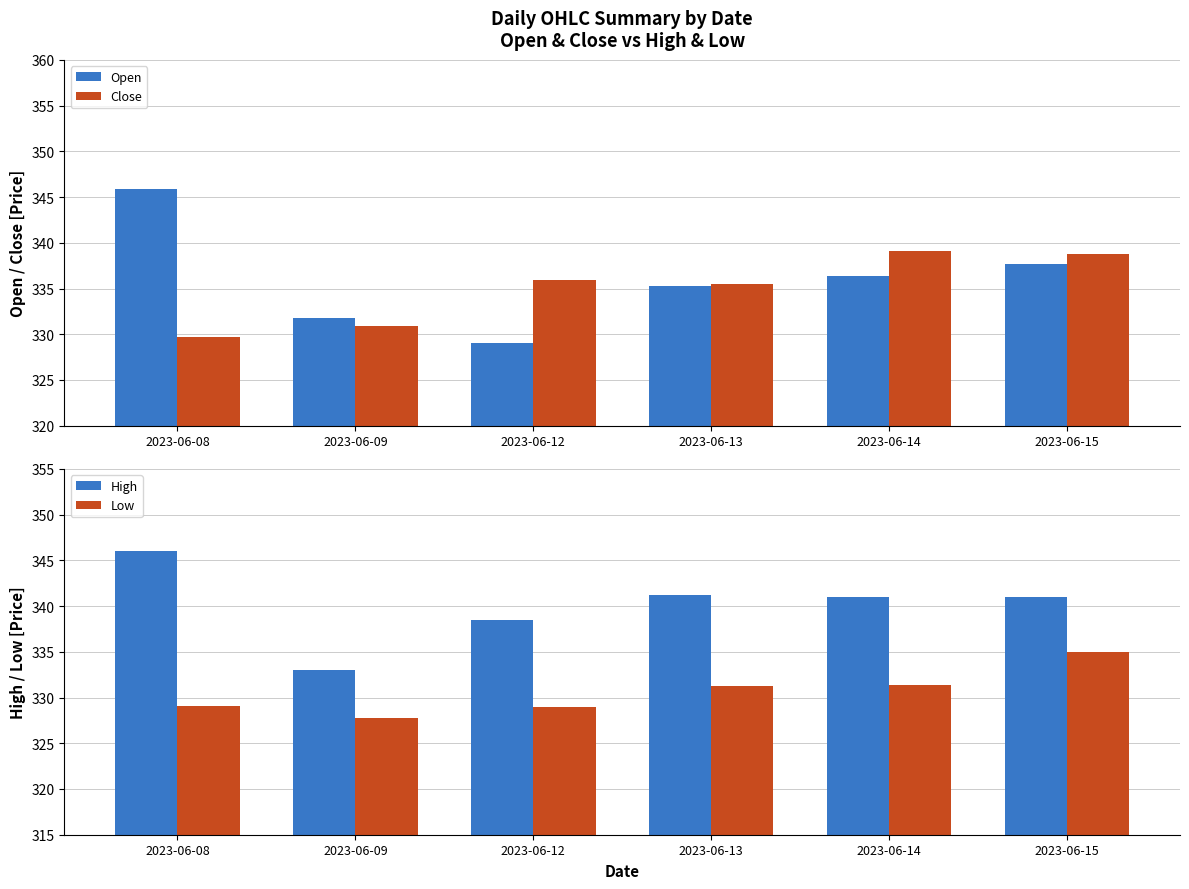

Reading left to right, what are all the values shown in this chart?

Open: 2023-06-08=345.9	2023-06-09=331.8	2023-06-12=329.0	2023-06-13=335.2	2023-06-14=336.4	2023-06-15=337.6
Close: 2023-06-08=329.7	2023-06-09=330.9	2023-06-12=335.9	2023-06-13=335.4	2023-06-14=339.1	2023-06-15=338.8
High: 2023-06-08=346.0	2023-06-09=333.0	2023-06-12=338.5	2023-06-13=341.2	2023-06-14=340.9	2023-06-15=340.9
Low: 2023-06-08=329.1	2023-06-09=327.8	2023-06-12=329.0	2023-06-13=331.2	2023-06-14=331.4	2023-06-15=335.0